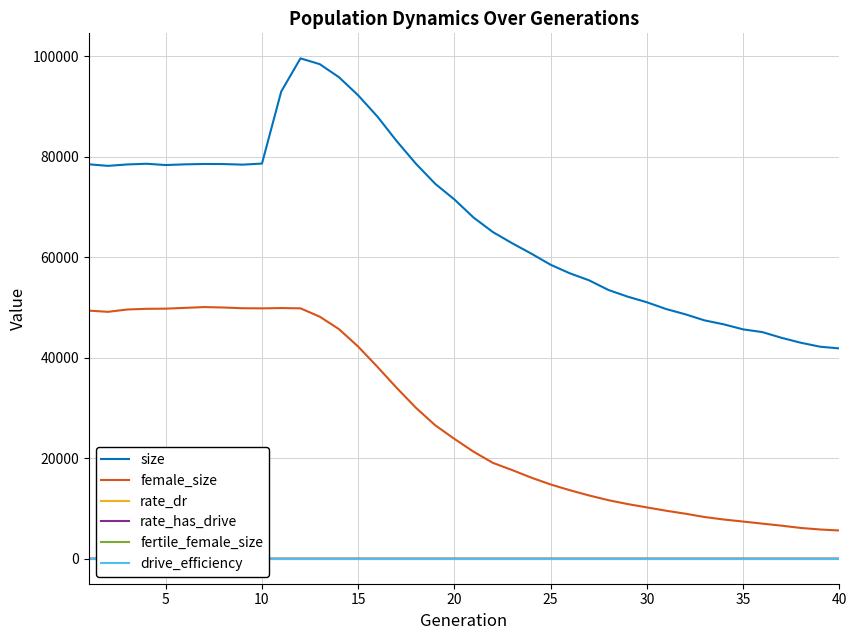

How many lines are shown in the chart?

6